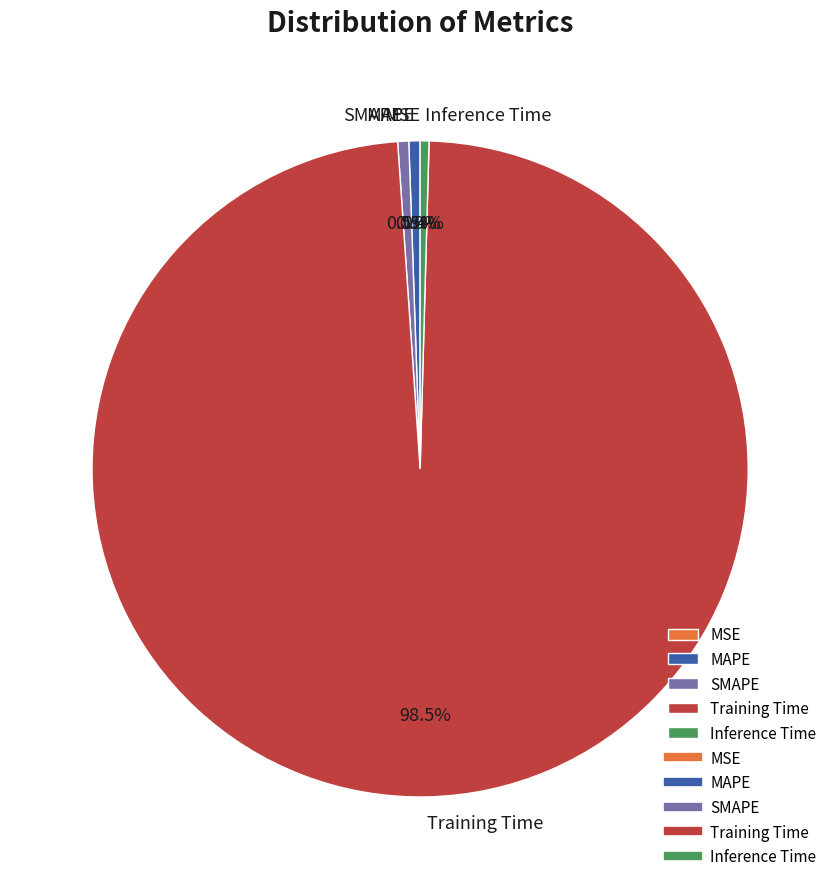

What is the largest slice in the pie chart?

Training Time